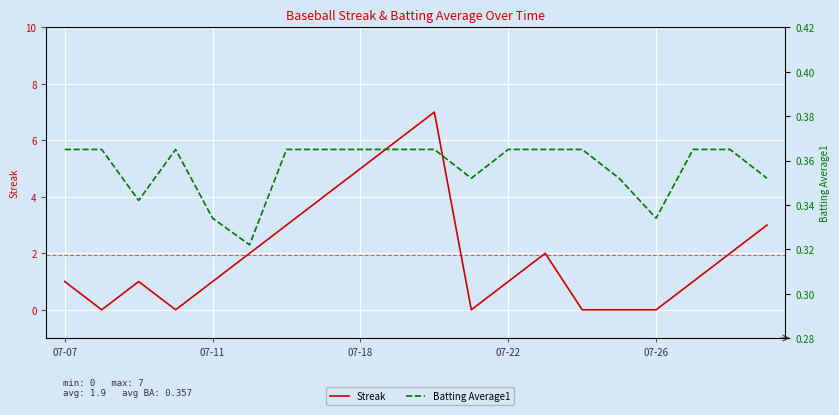

True or false: Batting Average1 has a value of 0.5 at 07-26.

False